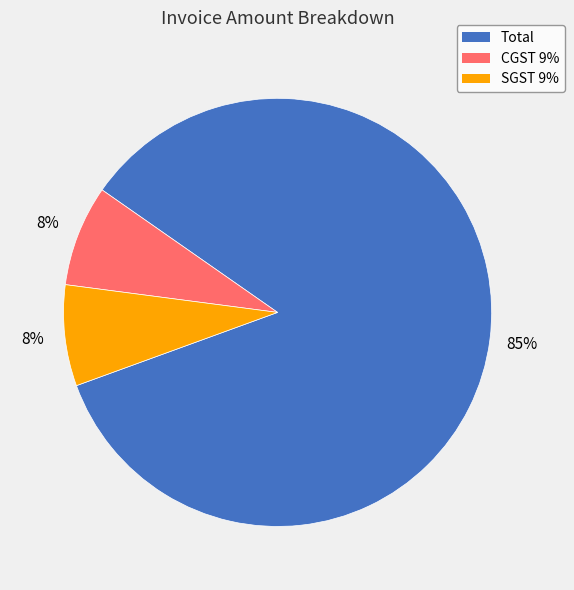

Count the number of slices in the pie.

3